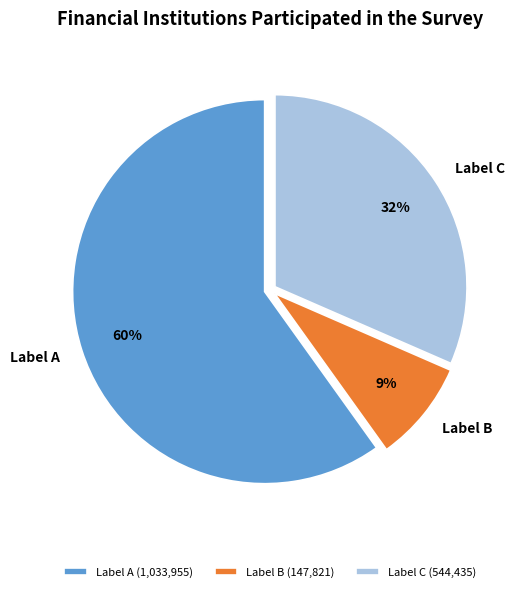

Does Label B represent more than half of the total?

No